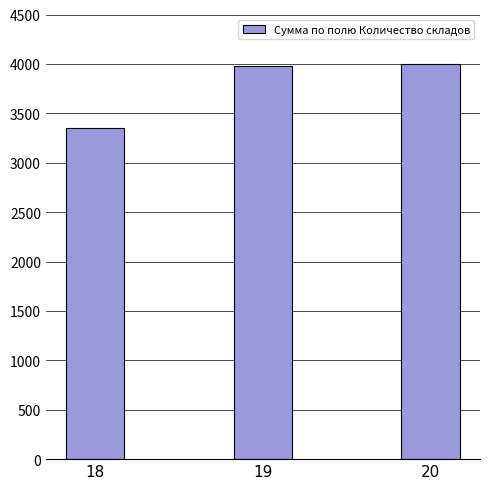

What is the change in value from 18 to 20?

+640